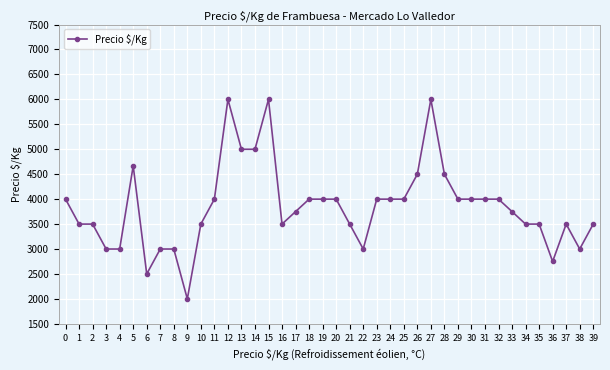

What value does the data have at 23, to the nearest 50?

4000